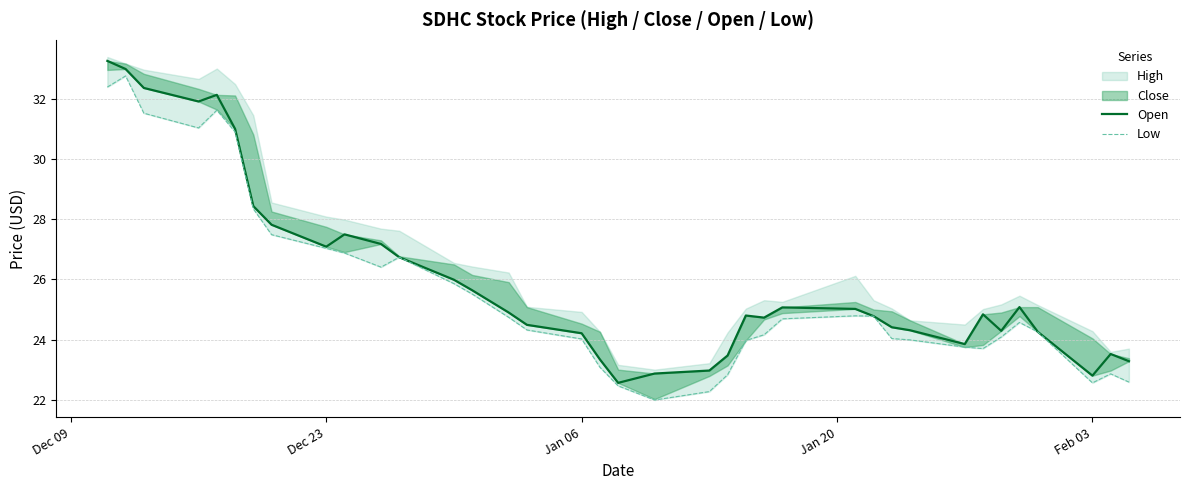

What is the average value of the Low series?

25.6